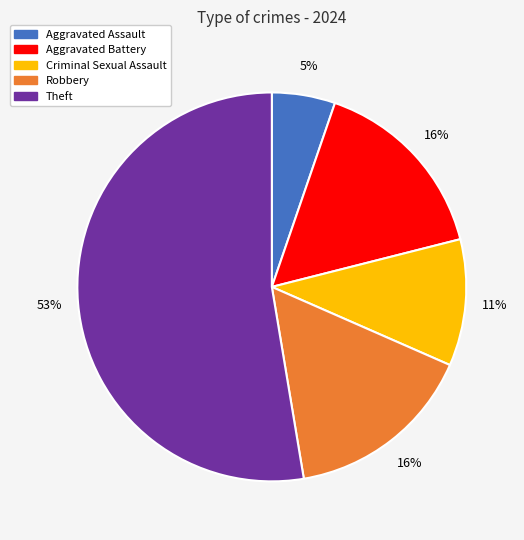

Is there a majority slice in this chart?

Yes